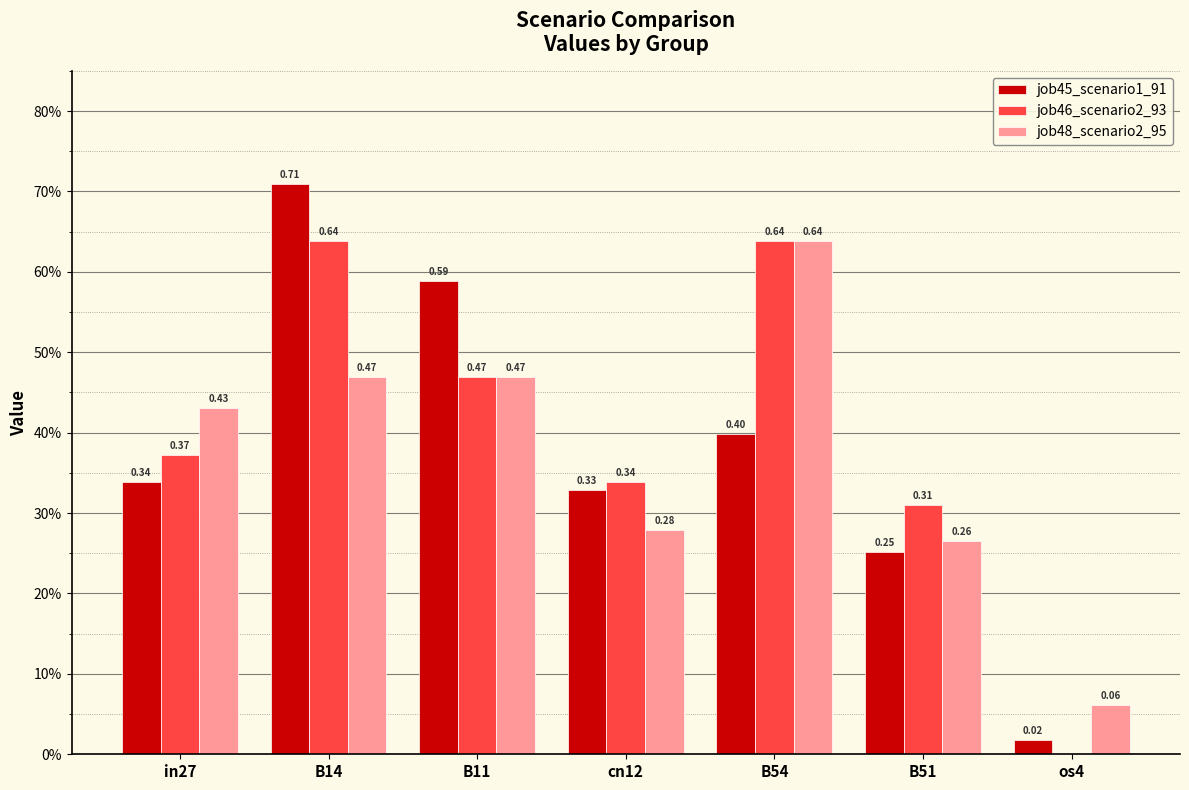

What is the sum of all job45_scenario1_91 values?

2.6